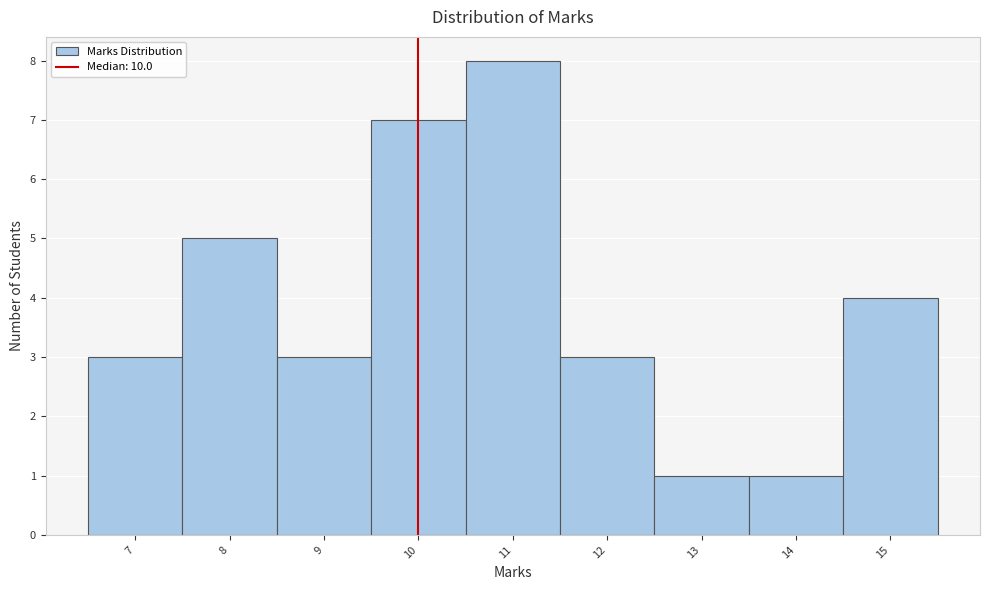

How tall is the bar that spans 9.5 to 10.5 on the x-axis? The values are not printed on the chart, so give them approximately, as read against the axis.

7